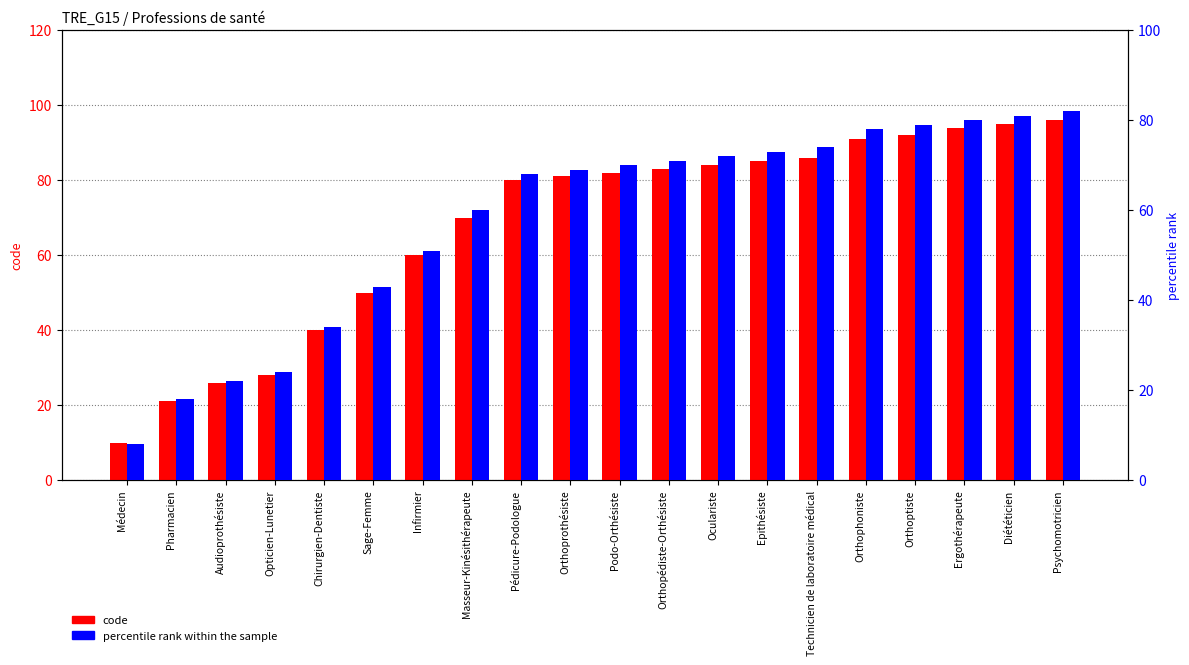

Which series has the largest total across all categories?

code